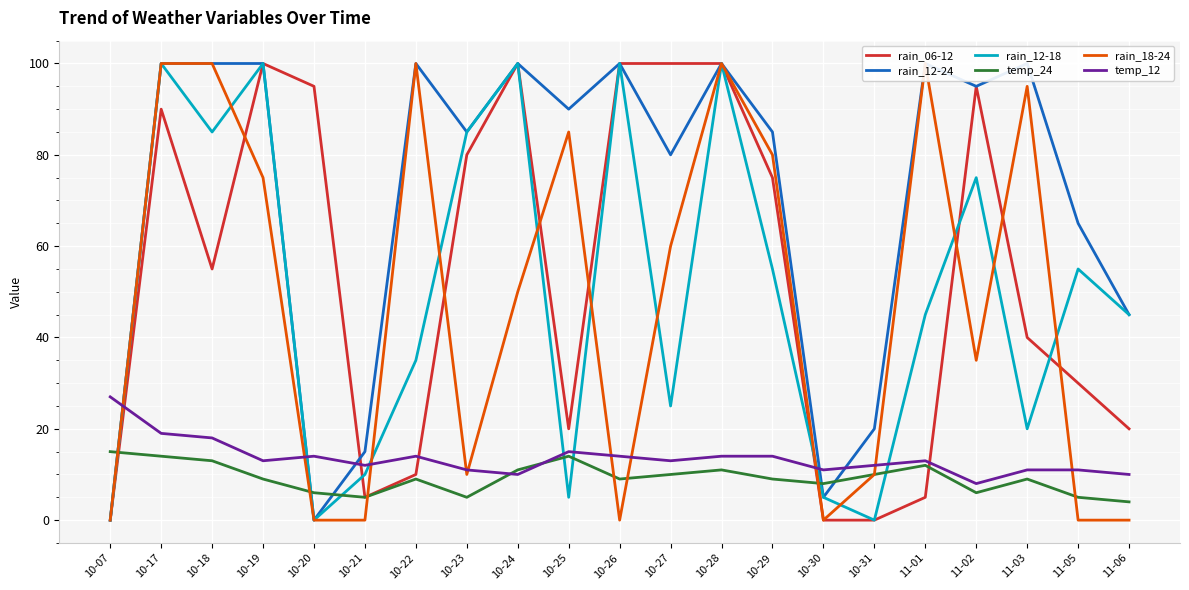

Which category has the lowest value in the rain_18-24 series?

10-07